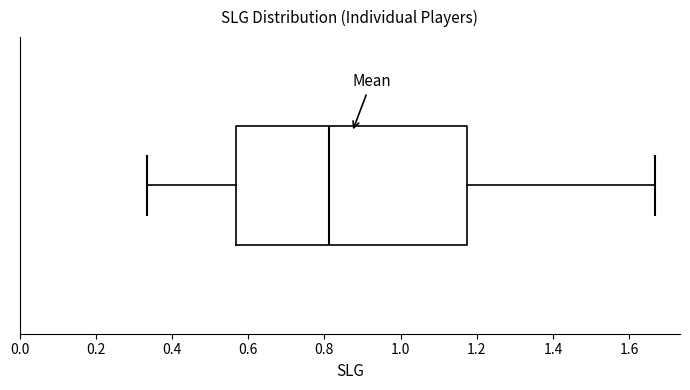

Read this box plot against the x-axis: the position of the median line, the range covered by the box, and the ends of both whiskers. The values are not printed on the chart, so give them approximately, as read against the axis.

median 0.82, box 0.56 to 1.18, whiskers 0.34 to 1.66